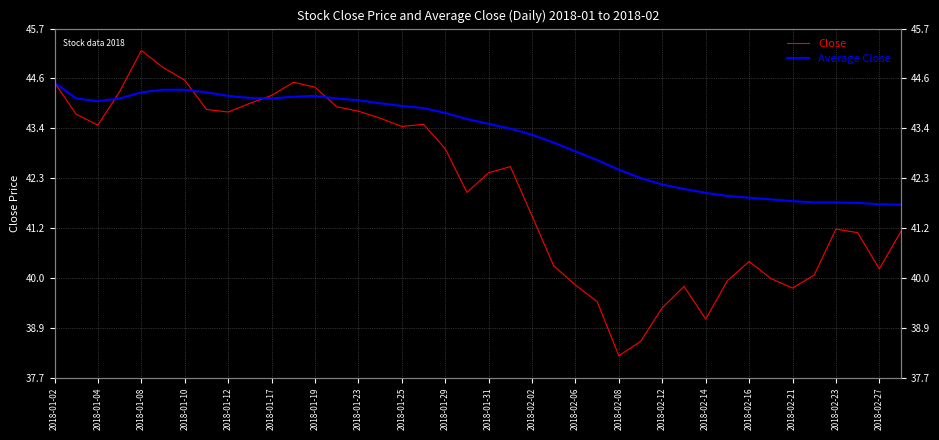

The Average Close series shows 21.2 at 2018-01-12. True or false?

False